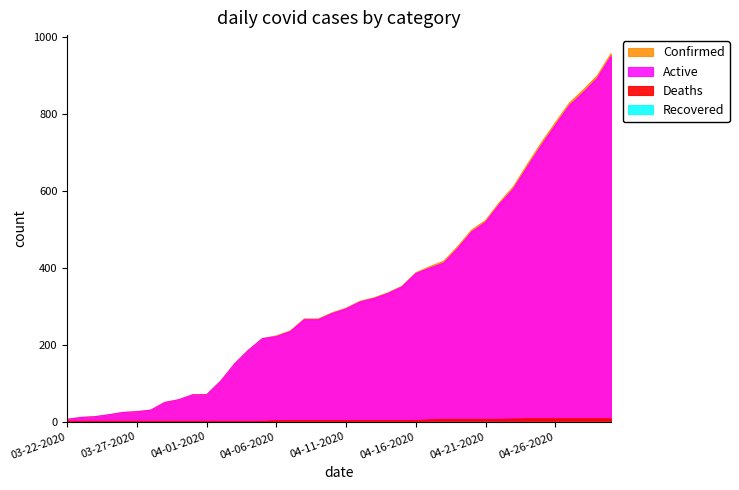

What is the sum of the Deaths values at 04-01-2020 and 04-15-2020?

2